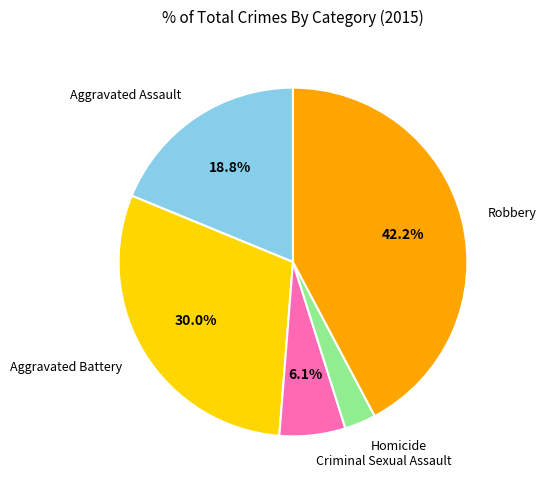

How many slices are in this pie chart?

5